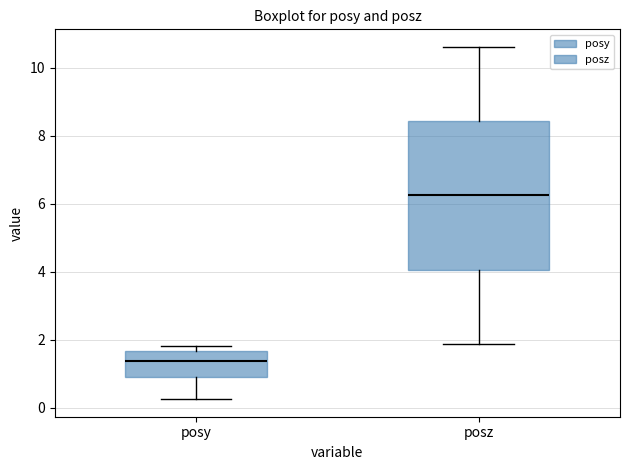

Reading left to right, read every box against the y-axis: the position of its median line, the range the box covers, and the ends of its whiskers. The values are not printed on the chart, so give them approximately, as read against the axis.

posy: median 1.4, box 0.8 to 1.6, whiskers 0.2 to 1.8
posz: median 6.2, box 4.0 to 8.4, whiskers 1.8 to 10.6